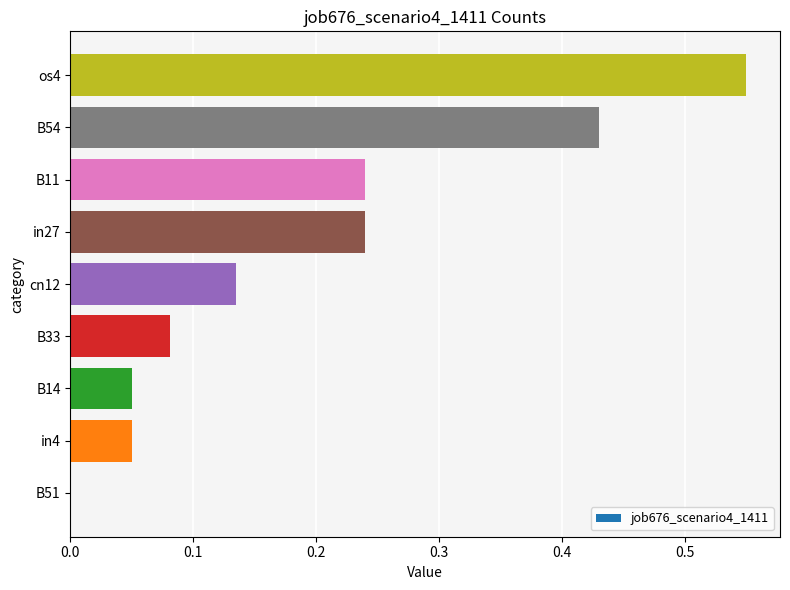

What is the change in value from B51 to os4?

+0.6